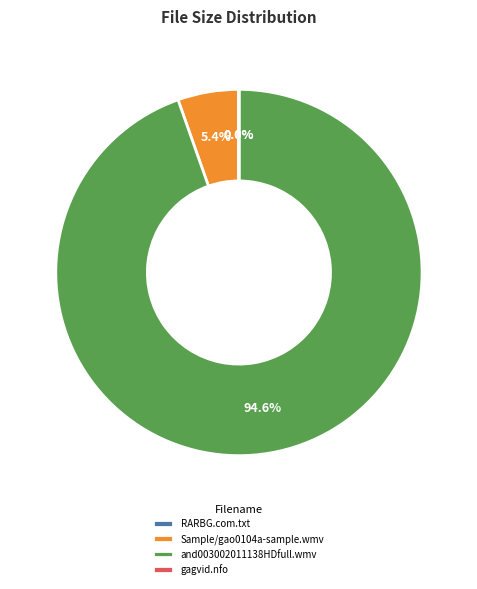

What percentage is NOT represented by Sample/gao0104a-sample.wmv?

94.6%